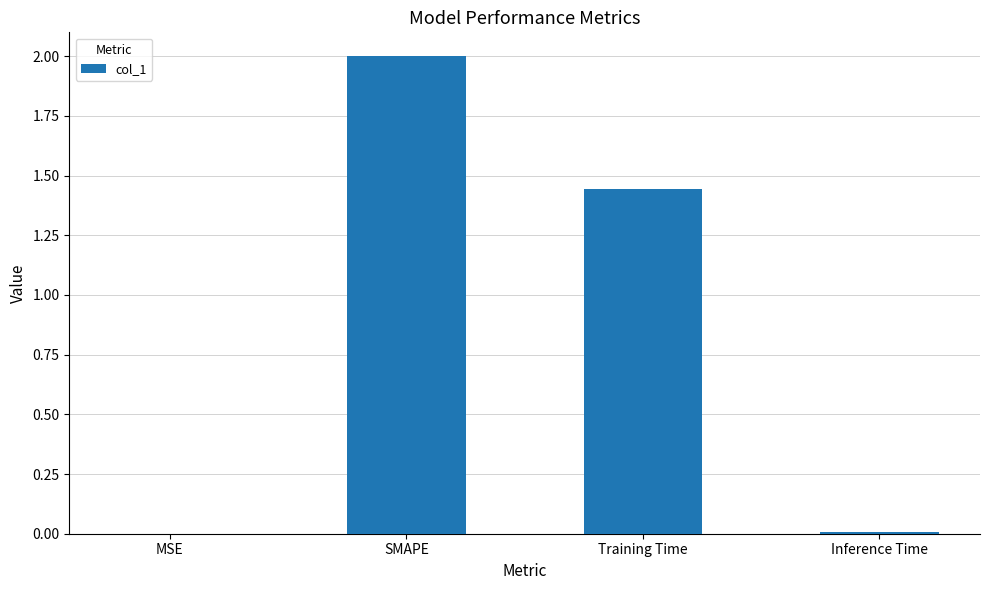

The chart shows a value of 2.2 at Training Time. True or false?

False